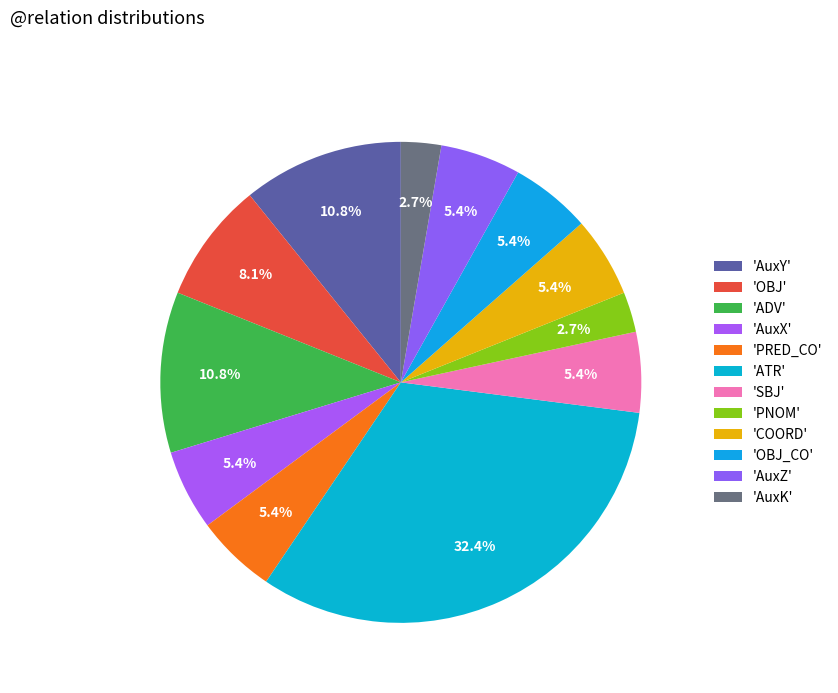

Which category has the biggest portion of the pie?

ATR